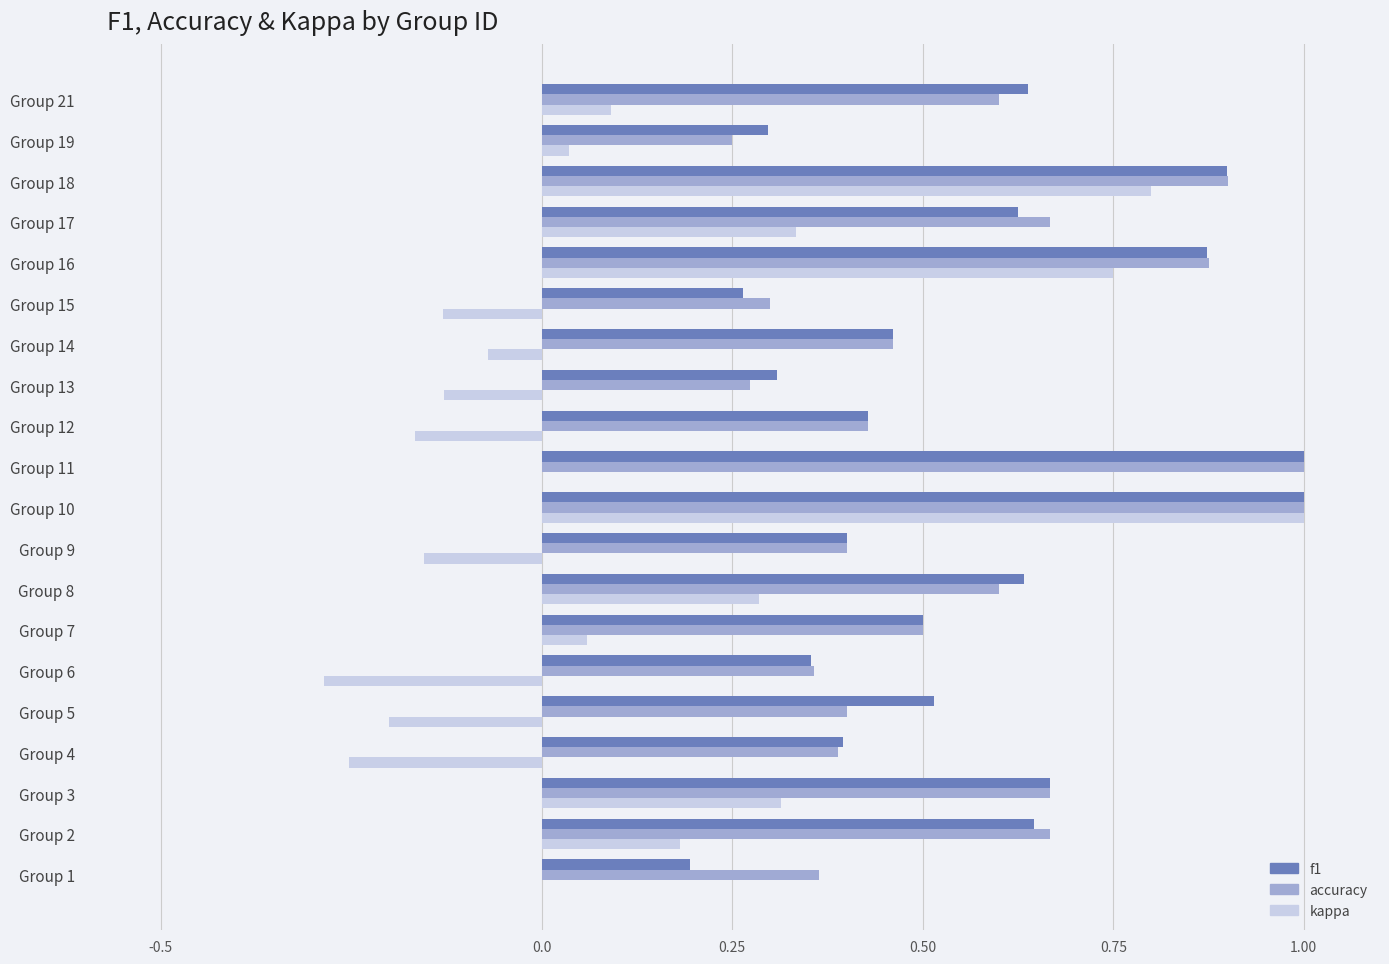

What is the sum of all accuracy values?

11.1